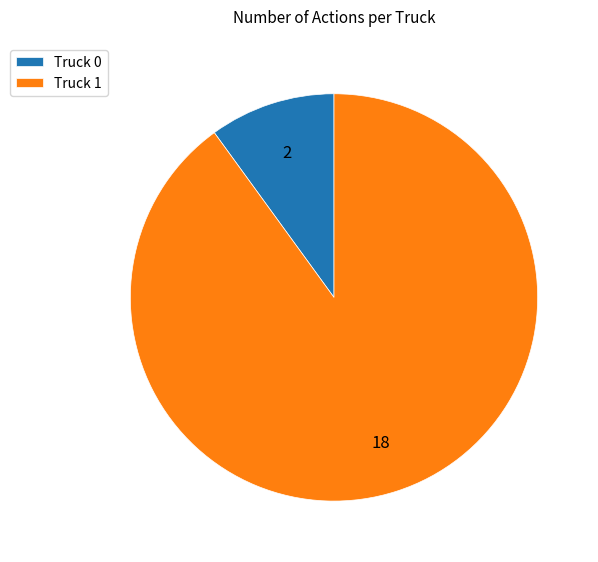

How many segments does this pie chart have?

2